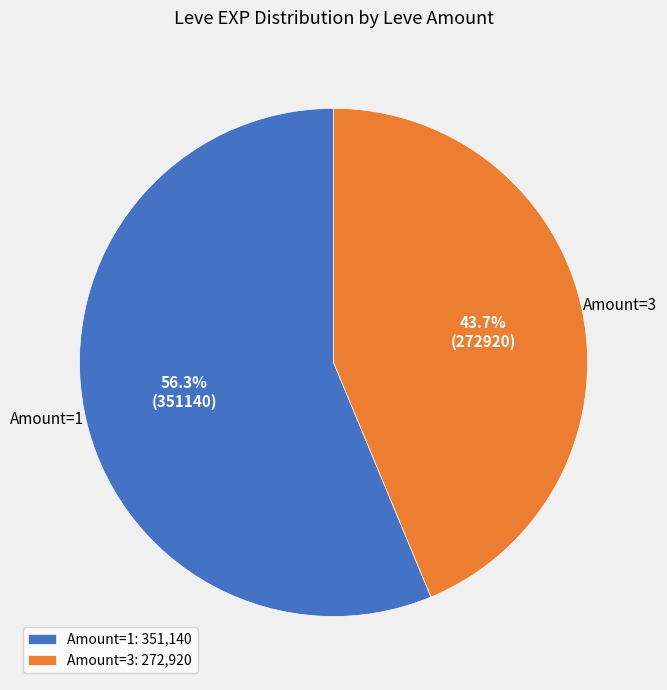

Count the number of slices in the pie.

2